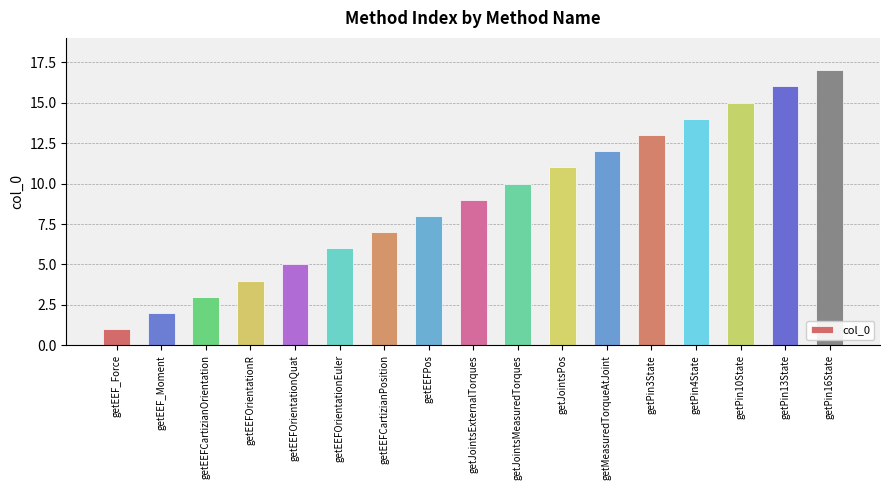

Which category has the lowest value across all series?

getEEF_Force